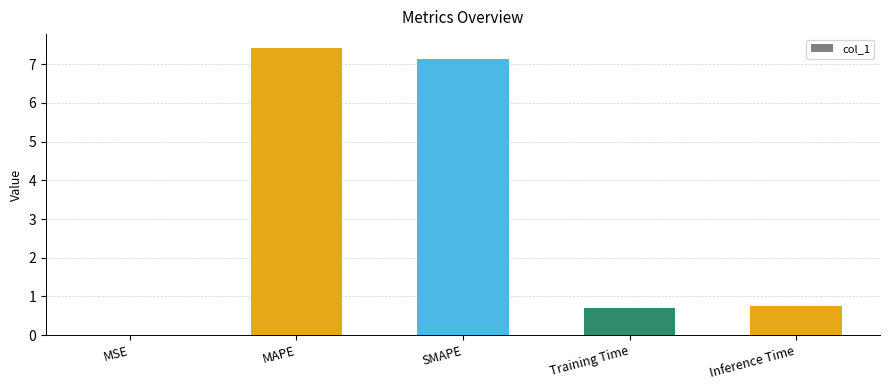

Does the chart contain stacked bars?

No